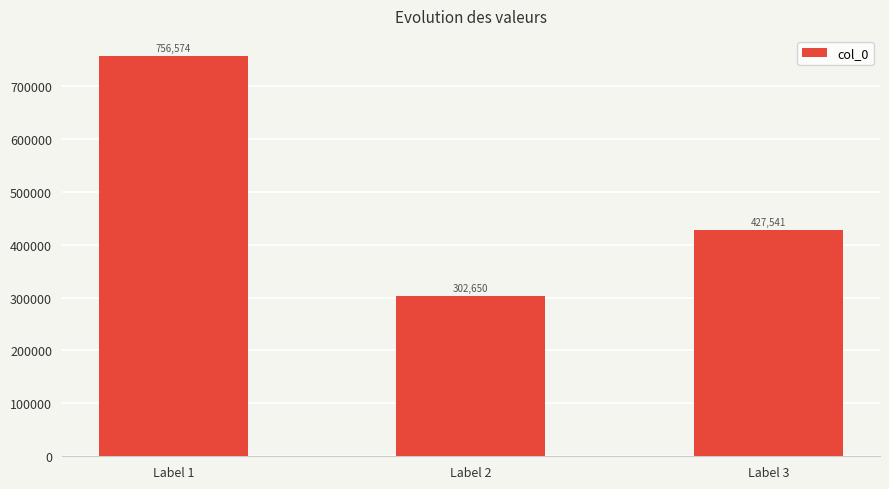

How many data points does each series have?

3